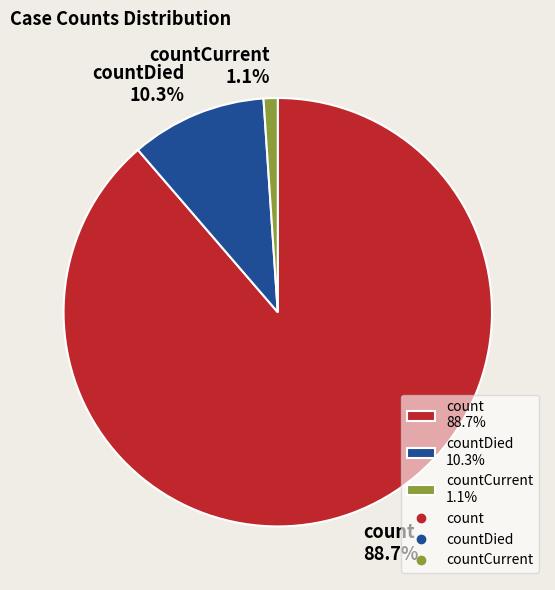

How many slices are in this pie chart?

3